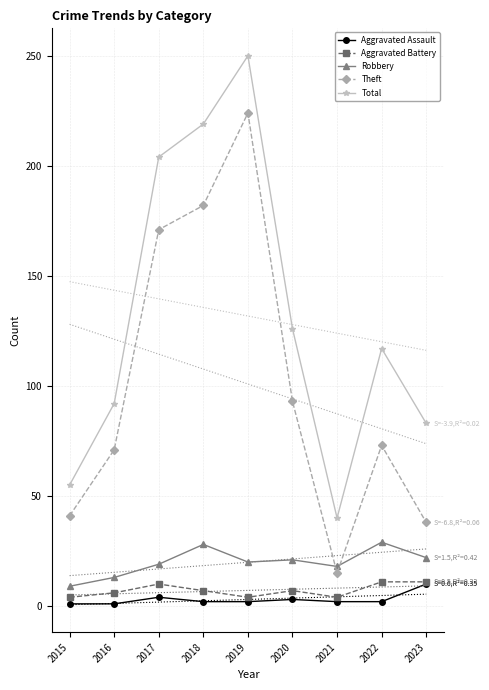

Which series has the widest spread of values?

Total